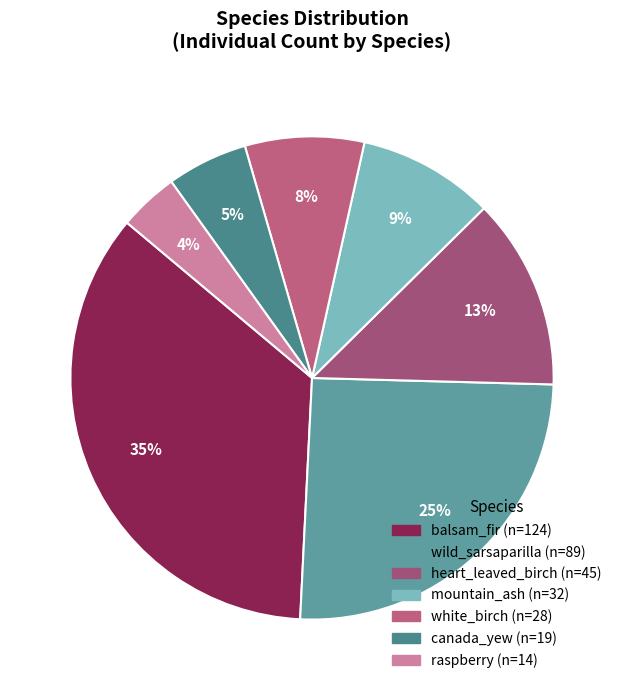

Count the number of slices in the pie.

7